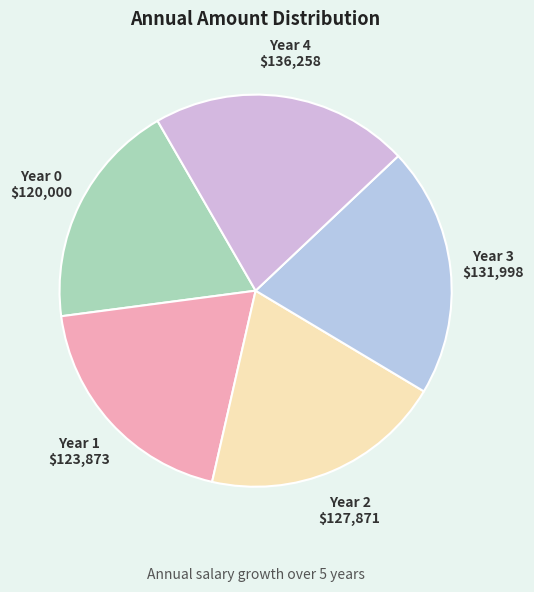

What is the smallest slice in the pie chart?

Year 0